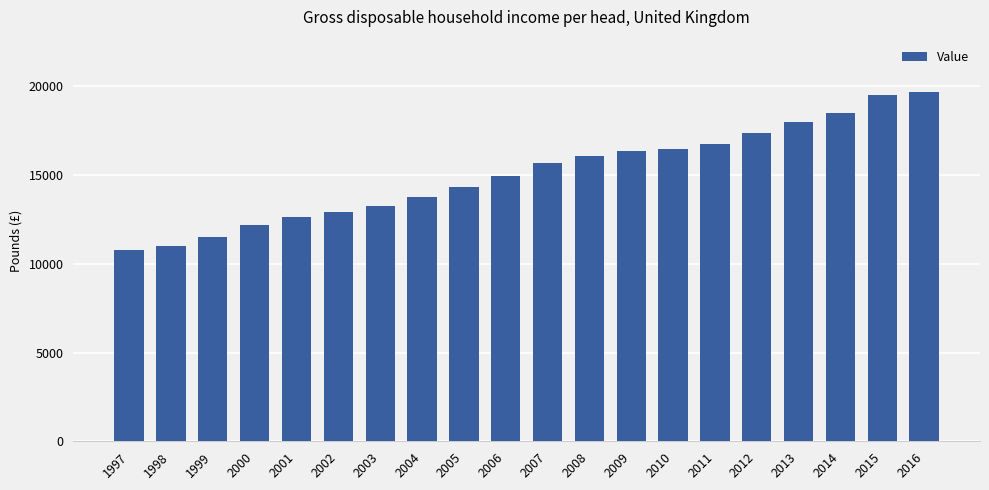

What is the change in value from 2004 to 2013?

+4218